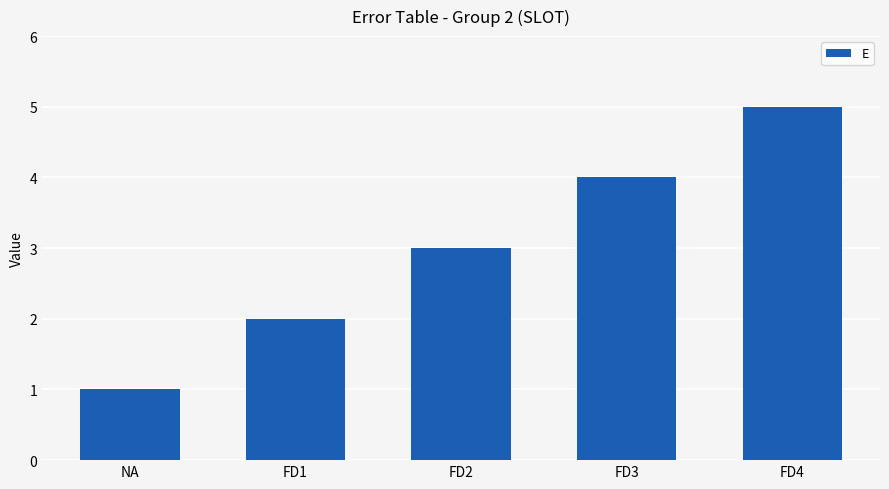

What is the change in value from FD1 to FD3?

+2